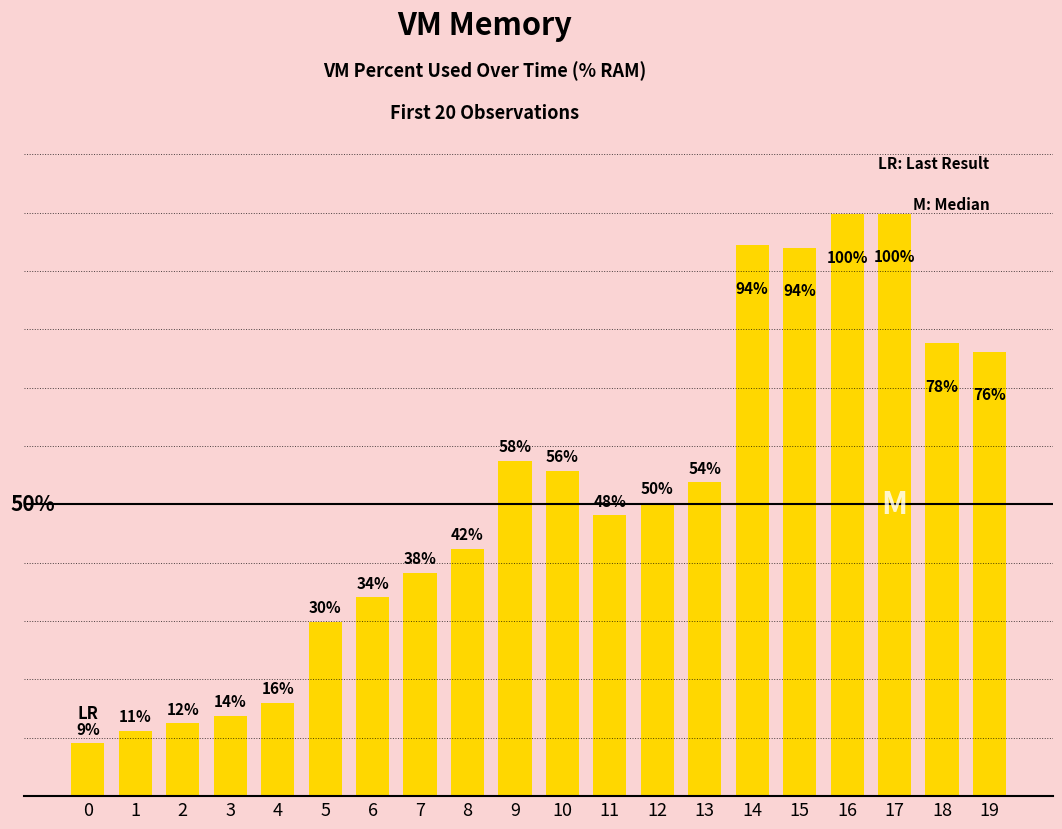

Rank the categories by value from highest to lowest.

17, 16, 14, 15, 18, 19, 9, 10, 13, 12, 11, 8, 7, 6, 5, 4, 3, 2, 1, 0